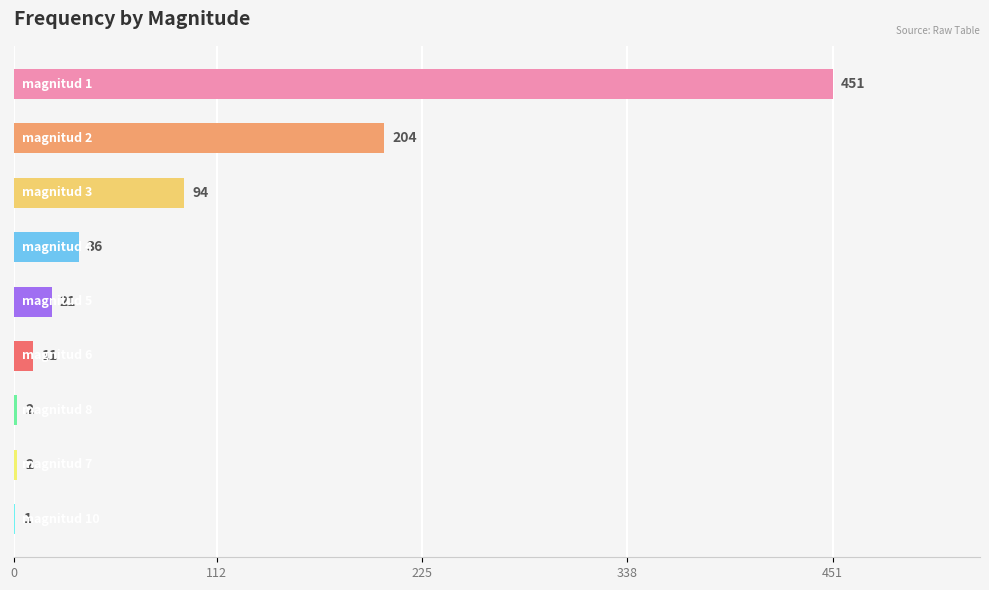

What is the sum of all values?

822